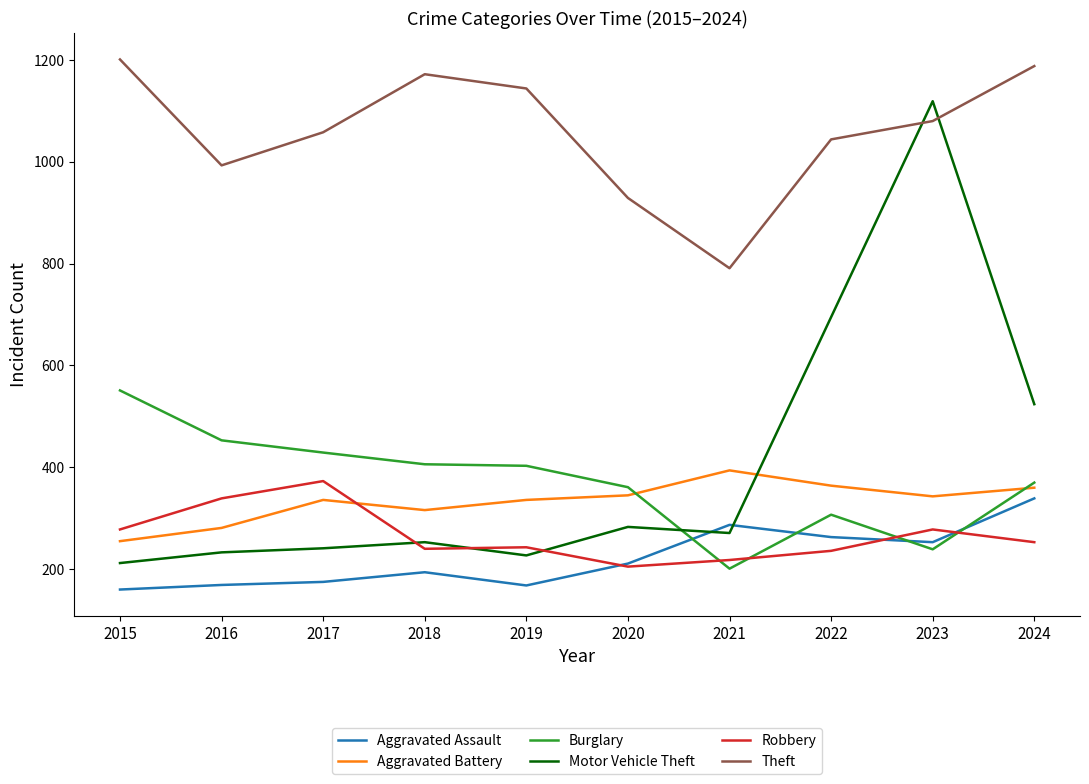

Where do Motor Vehicle Theft and Theft first cross each other?

2022 and 2023